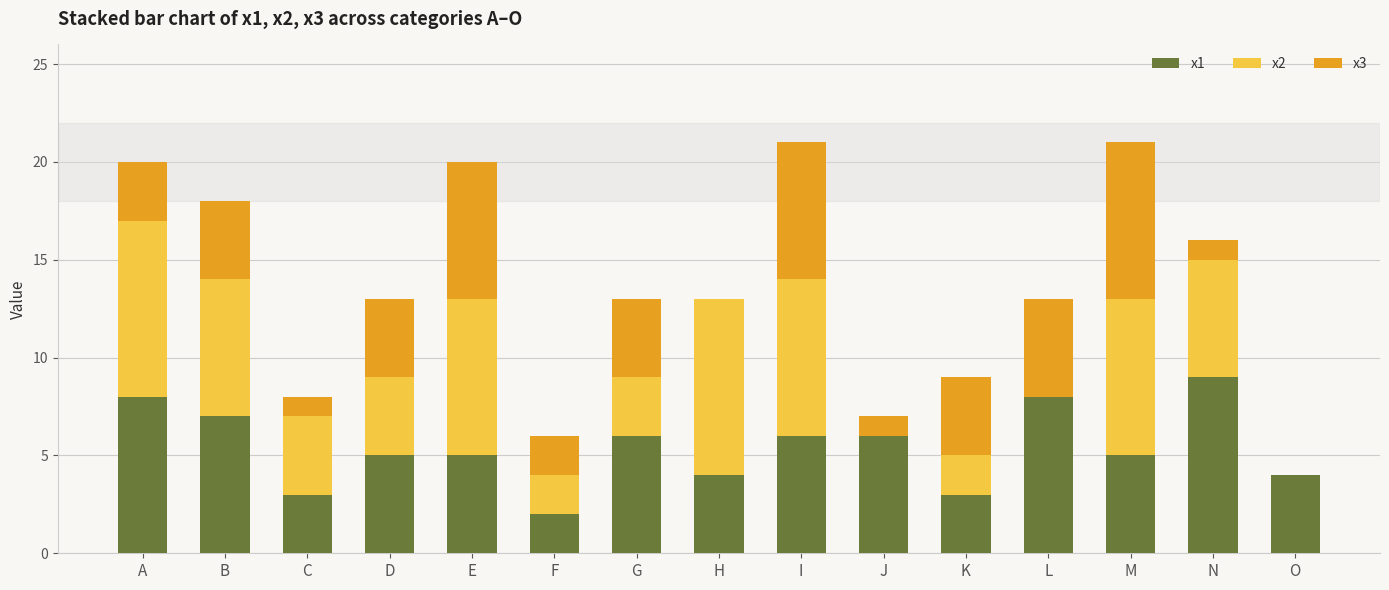

The value of x1 at L is 12. True or false?

False